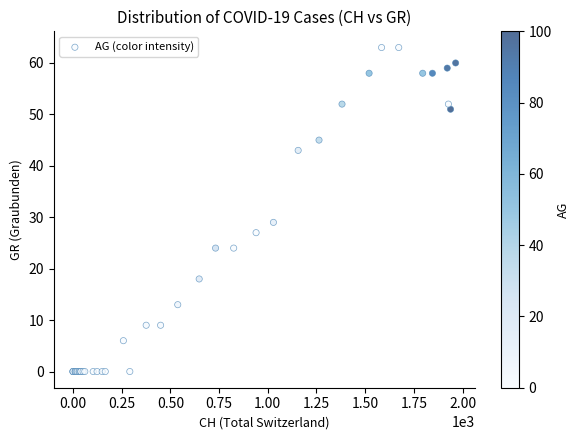

What Y value in the scatter plot is closest to 31?

29